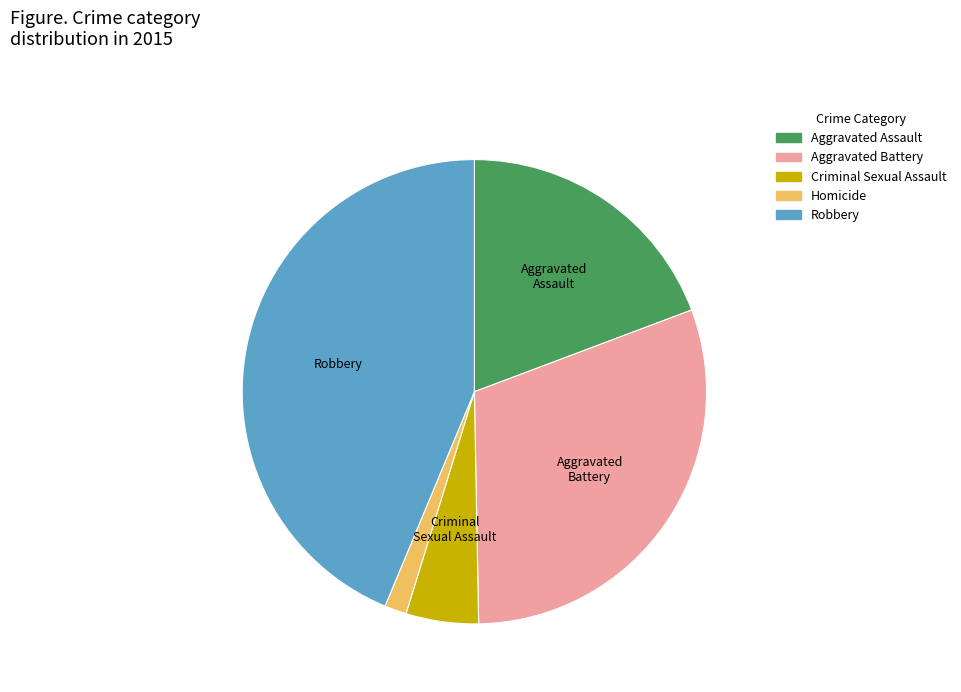

Does Robbery account for over 50% of the chart?

No